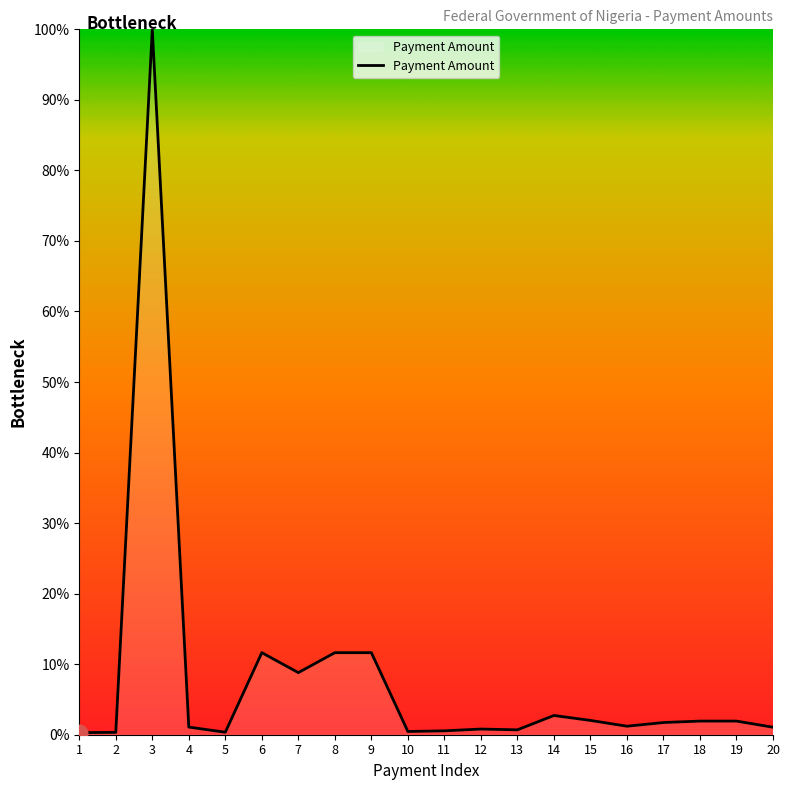

How many lines are shown in the chart?

1